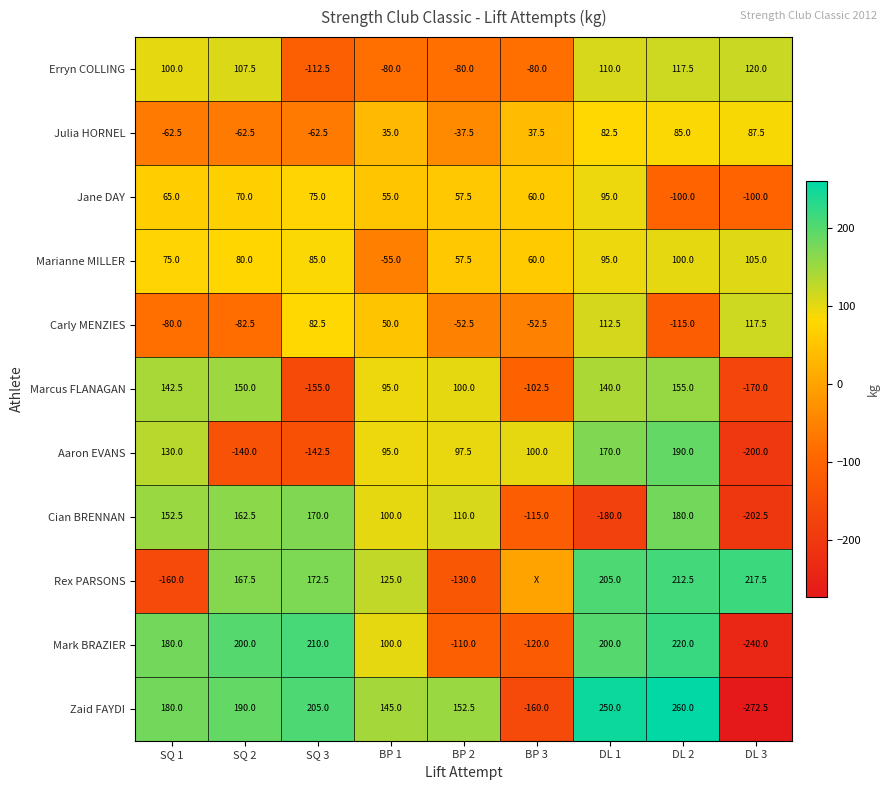

Is it true that Marcus FLANAGAN equals 100.0 at BP 2?

True